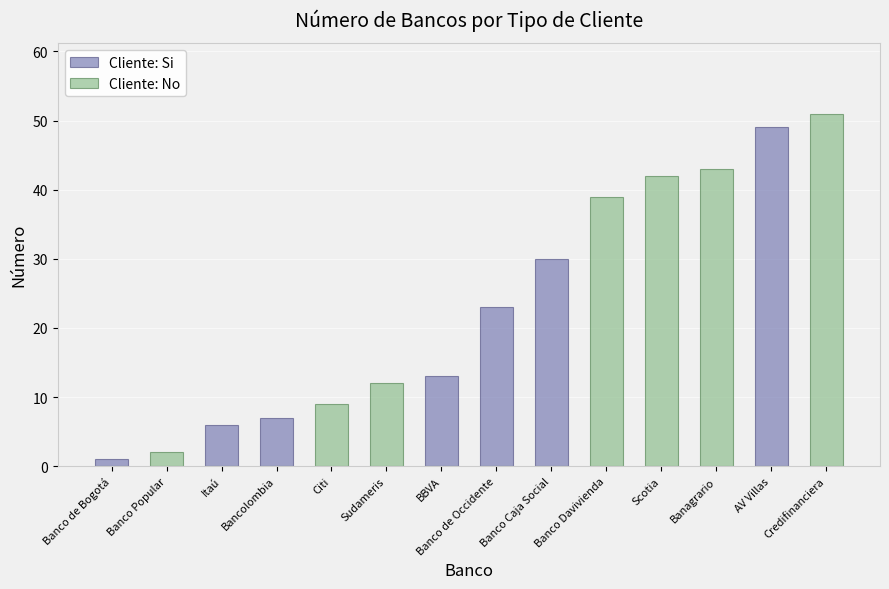

Which series has the largest total across all categories?

Cliente: No